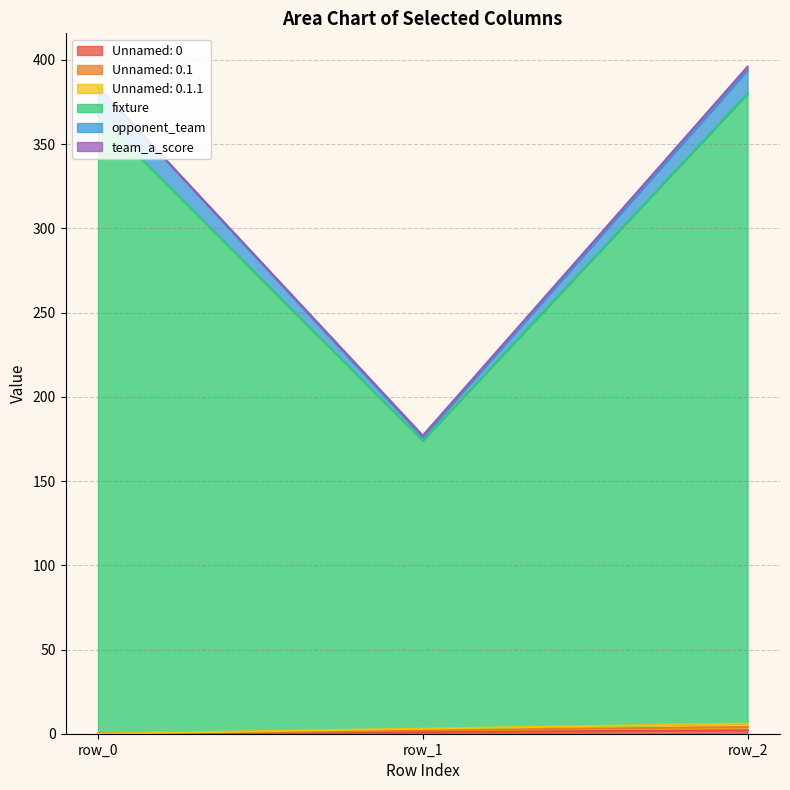

The Unnamed: 0 series shows 1 at row_1. True or false?

True